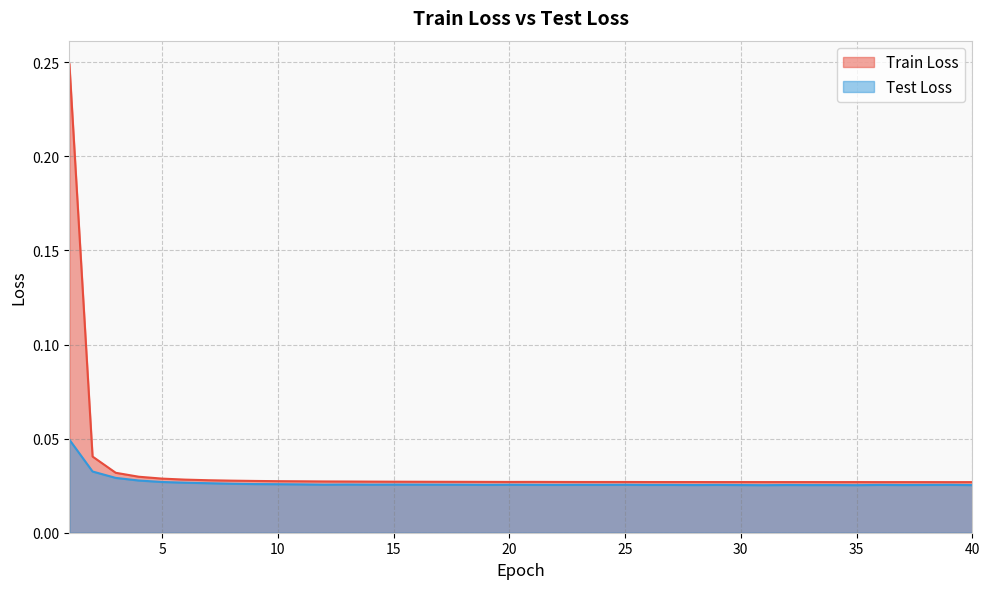

What are all the series names shown in the legend?

Train Loss, Test Loss